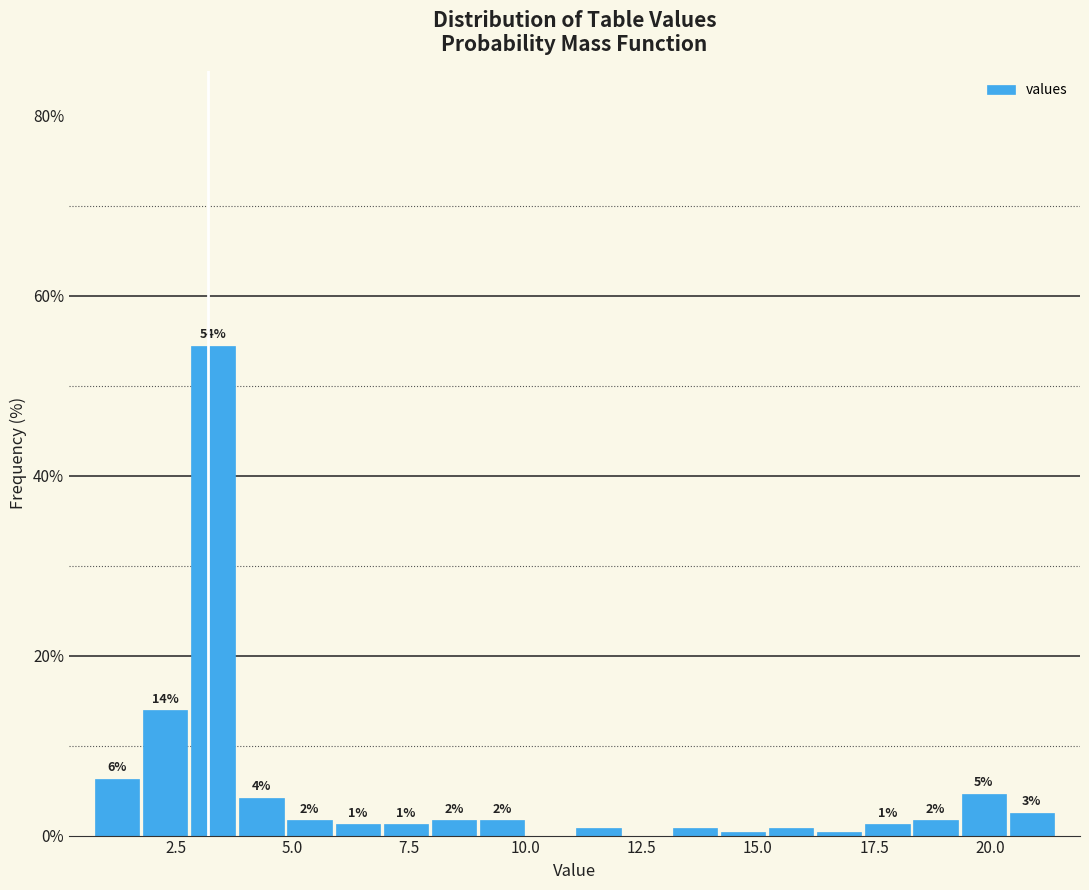

Read against the x-axis, roughly where is the centre of the tallest bar?

3.5